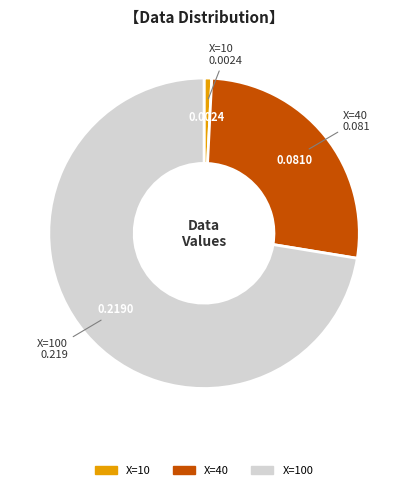

Does any single category account for the majority?

Yes